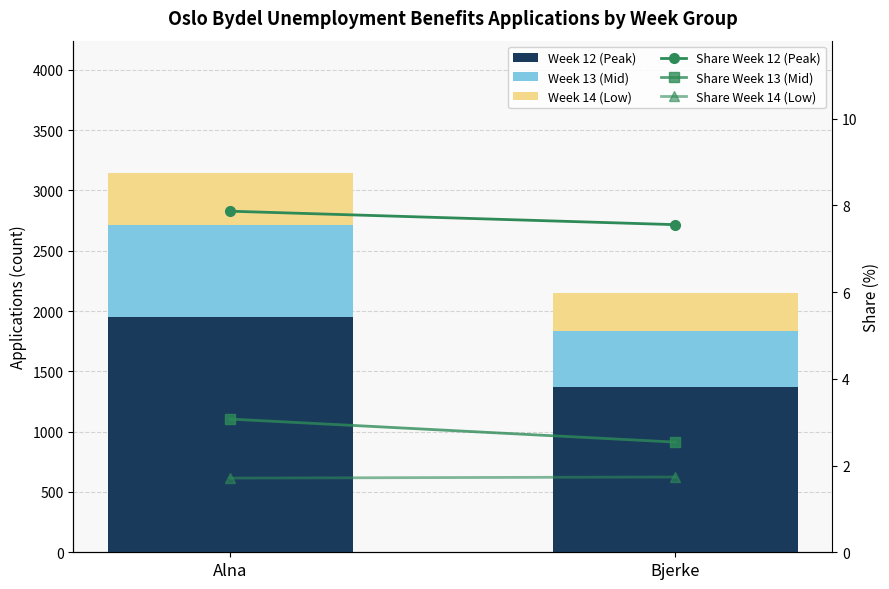

What is the difference between the highest and lowest values at Bjerke?

1369.3